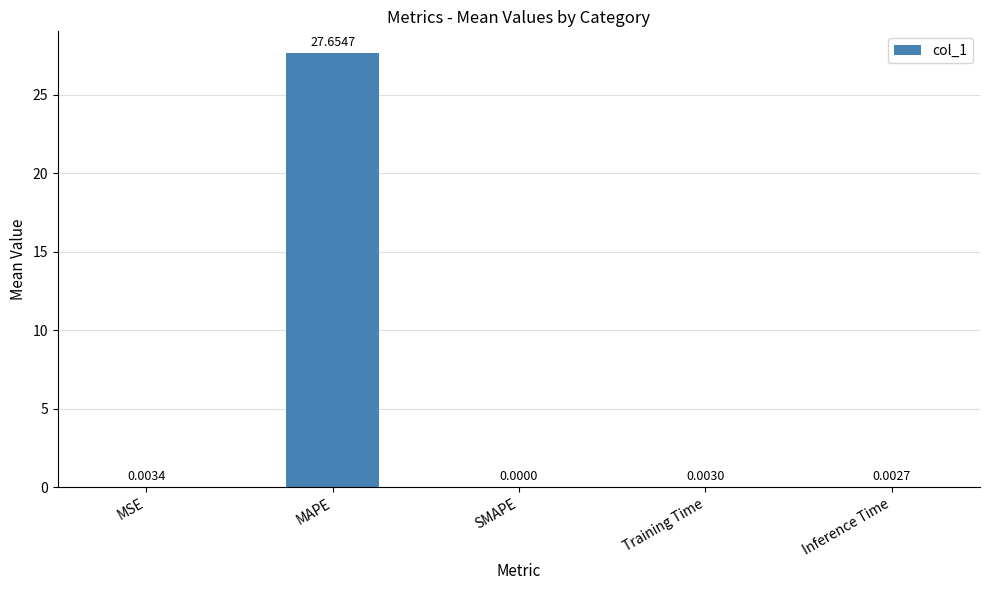

Which has a higher value, SMAPE or MAPE?

MAPE